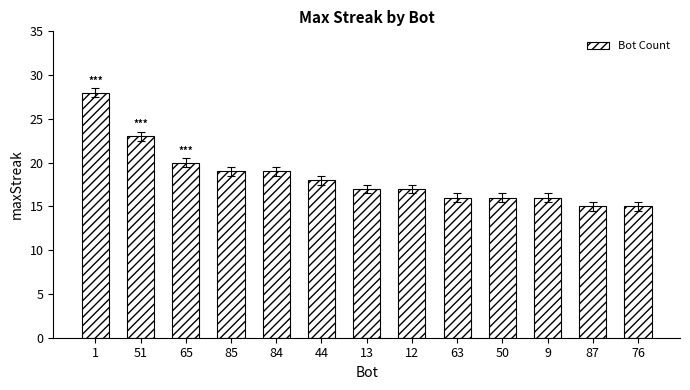

How many distinct data groups are displayed?

1